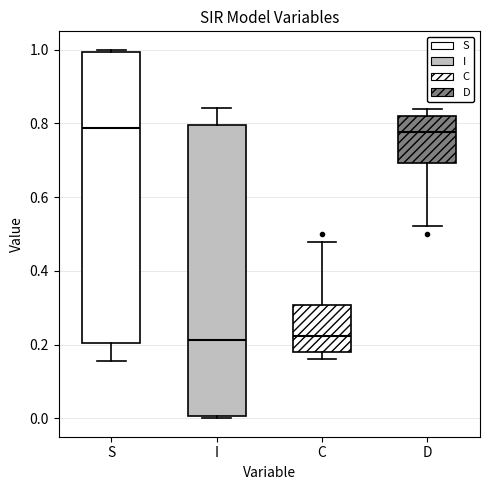

Where is the upper edge of the box for D on the y-axis? The values are not printed on the chart, so give them approximately, as read against the axis.

0.82